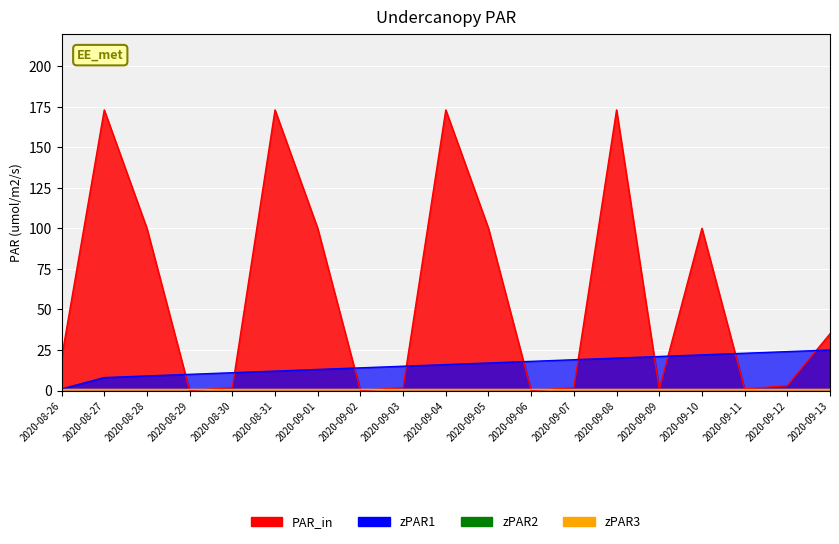

Reading right to left, extract all data points from this chart.

nilai_isian: 35.0	3.0	1.0	100.0	0.8	173.0	1.8	0.0	100.0	173.0	1.8	0.0	100.0	173.0	1.8	0.0	100.0	173.0	20.0
kode_service: 25.0	24.0	23.0	22.0	21.0	20.0	19.0	18.0	17.0	16.0	15.0	14.0	13.0	12.0	11.0	10.0	9.0	8.0	1.0